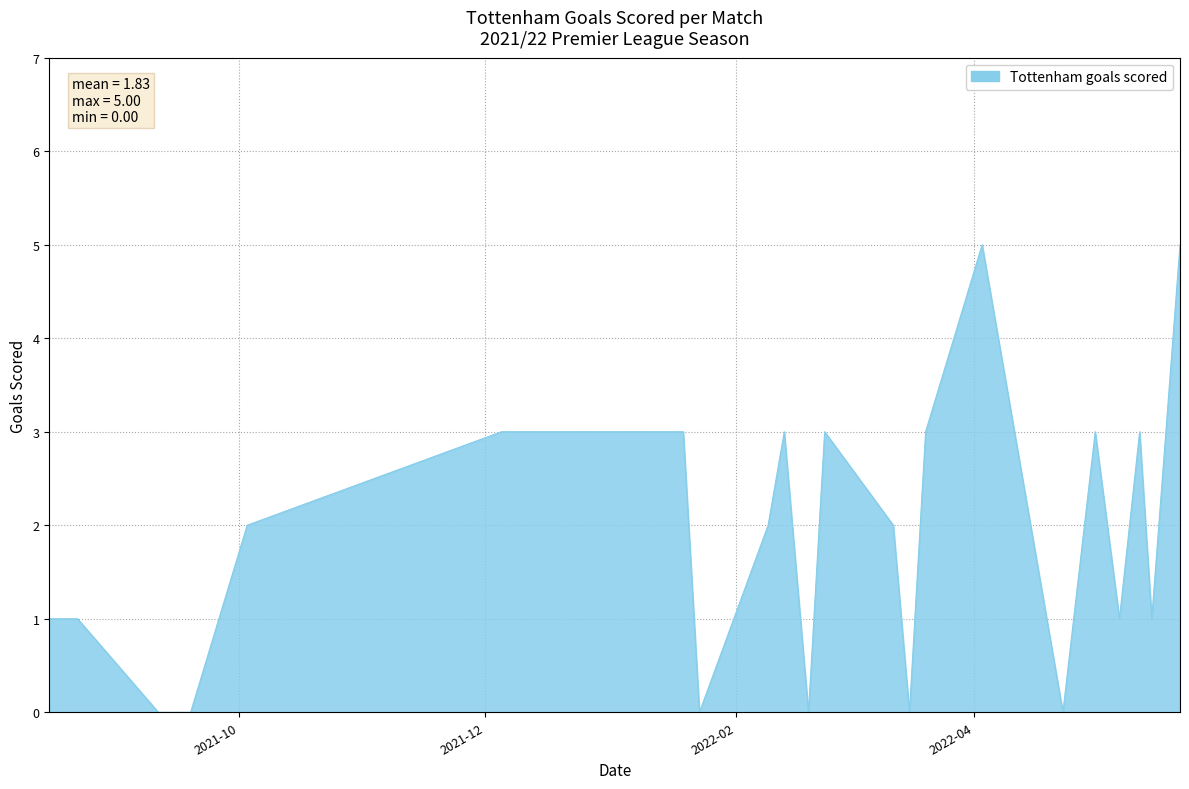

What is the greatest value displayed?

5